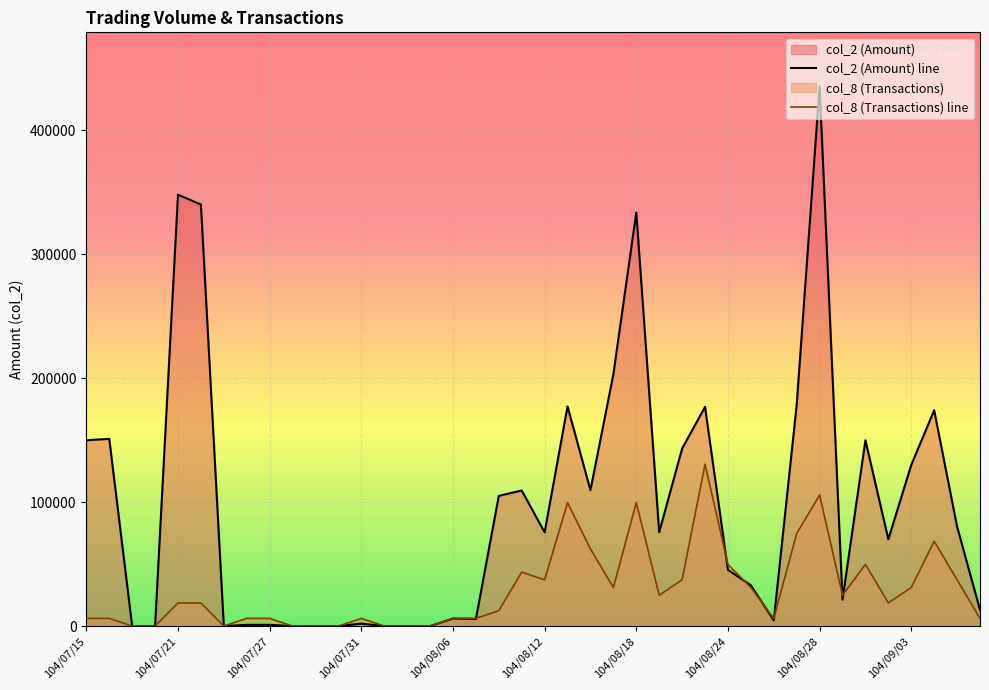

What is the difference between the col_8 (Transactions) line values at 104/08/28 and 104/08/18?

6220.0